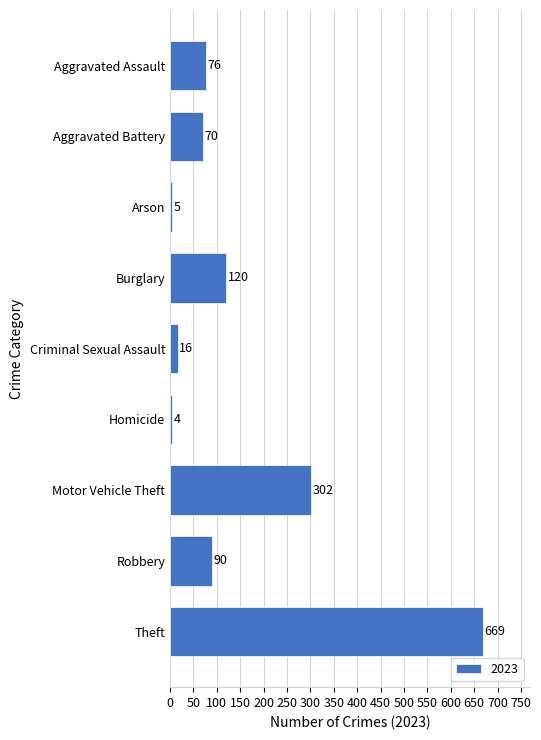

What is the label of the 9th bar from the bottom?

Aggravated Assault